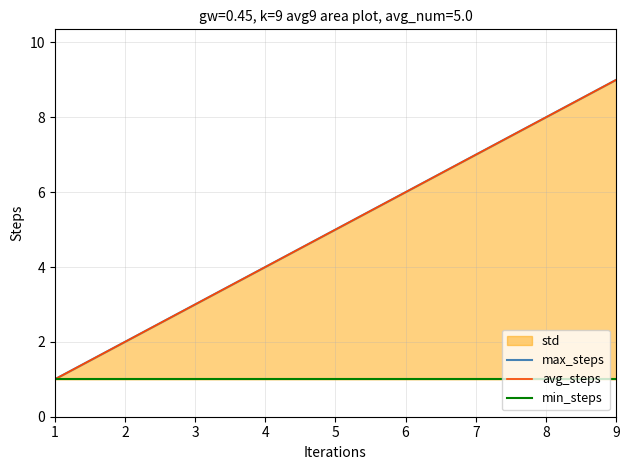

What is the value of the min_steps point at the 5th from the left?

1